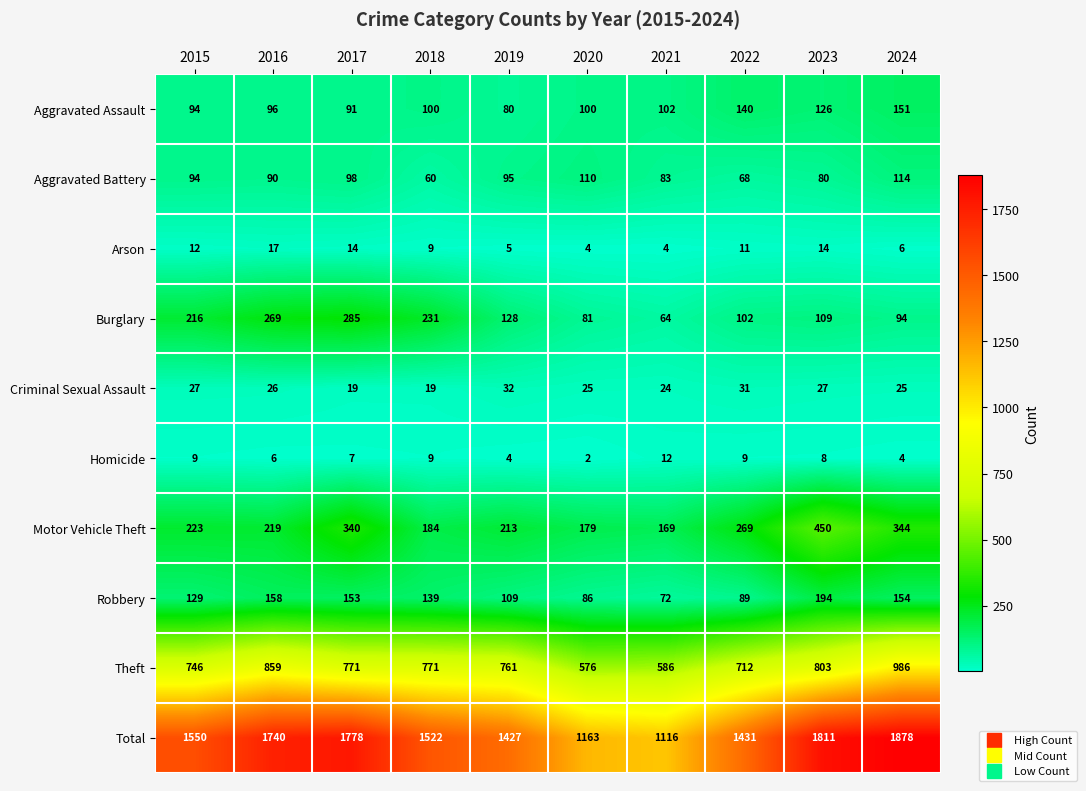

What is the difference between the highest and lowest values at 2016?

1734